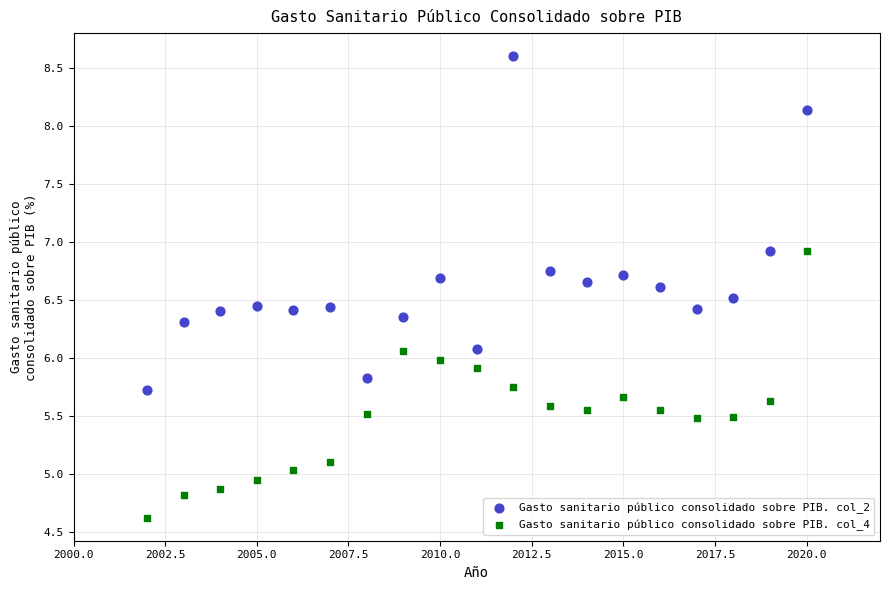

Which series contains the lowest Y value?

Gasto sanitario público consolidado sobre PIB. col_4